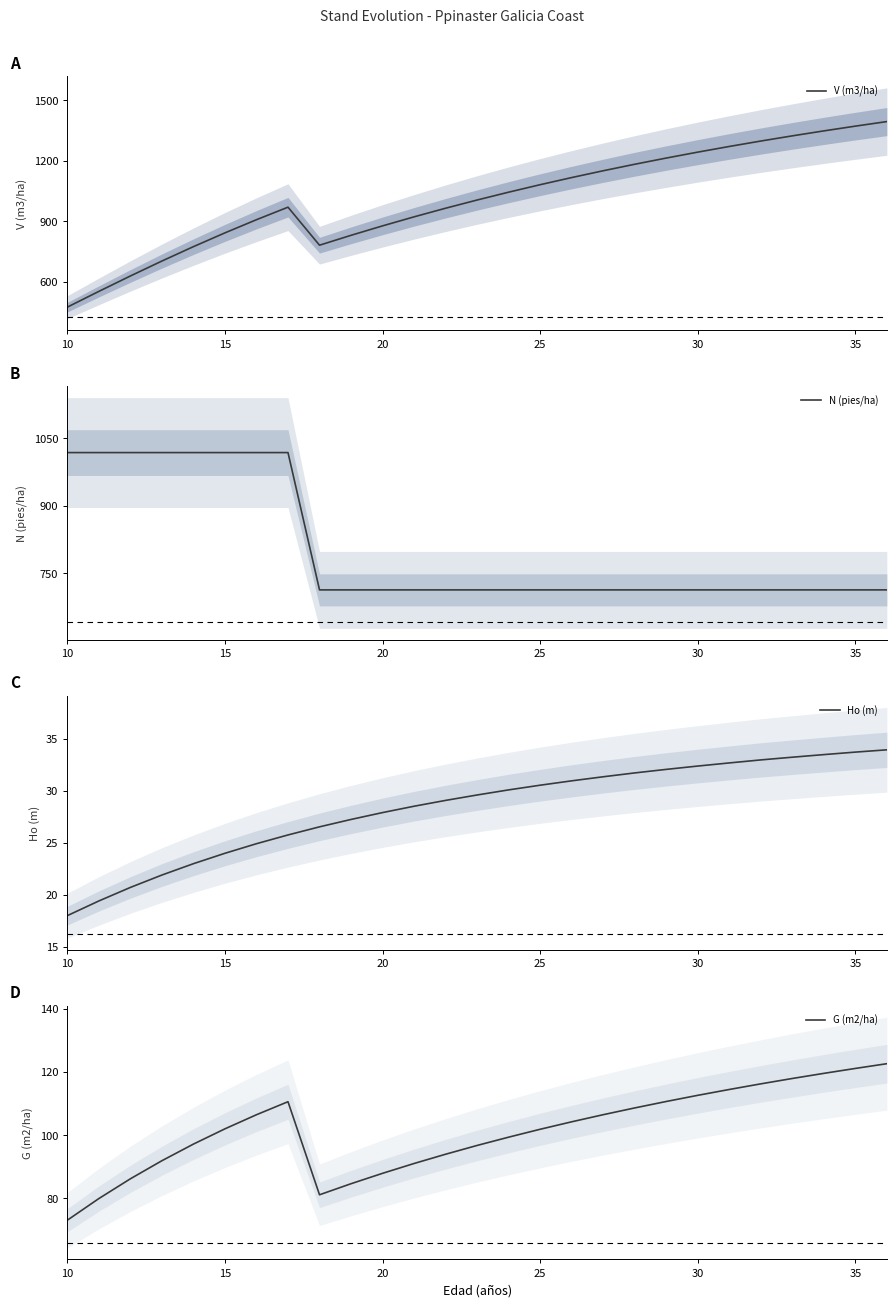

What is the value of the Ho (m) point at the 24th from the left?

33.2